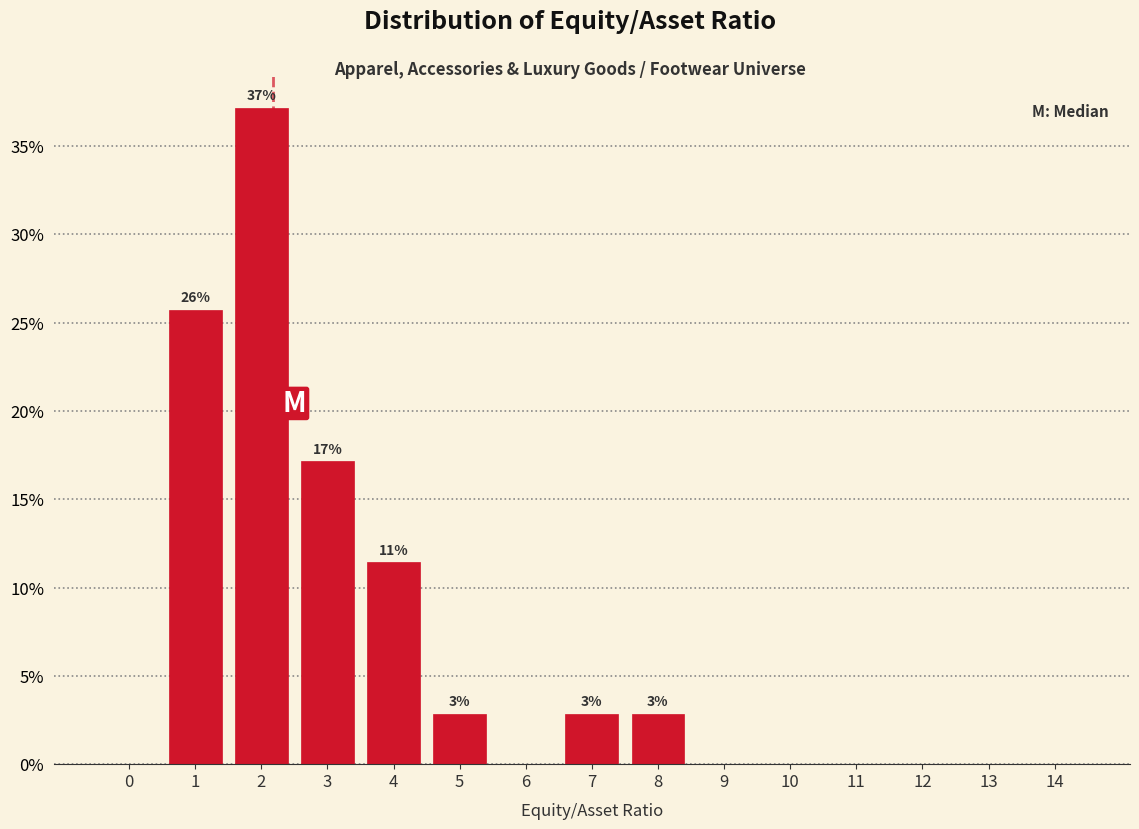

Reading left to right, transcribe all the data shown in this chart.

0=0.0	1=25.7	2=37.1	3=17.1	4=11.4	5=2.9	6=0.0	7=2.9	8=2.9	9=0.0	10=0.0	11=0.0	12=0.0	13=0.0	14=0.0